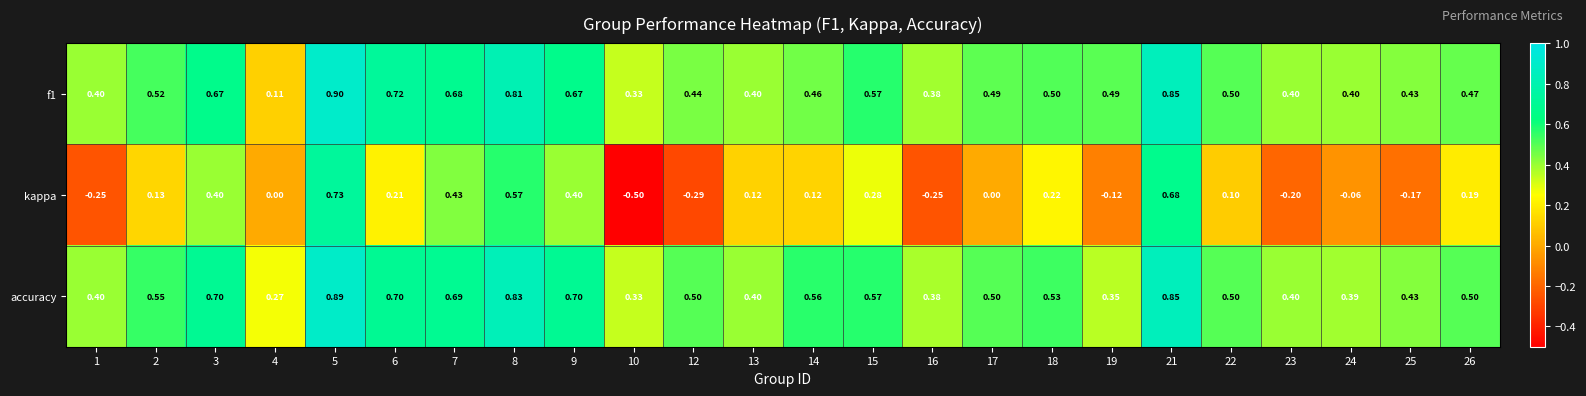

How many values in kappa are below zero?

8